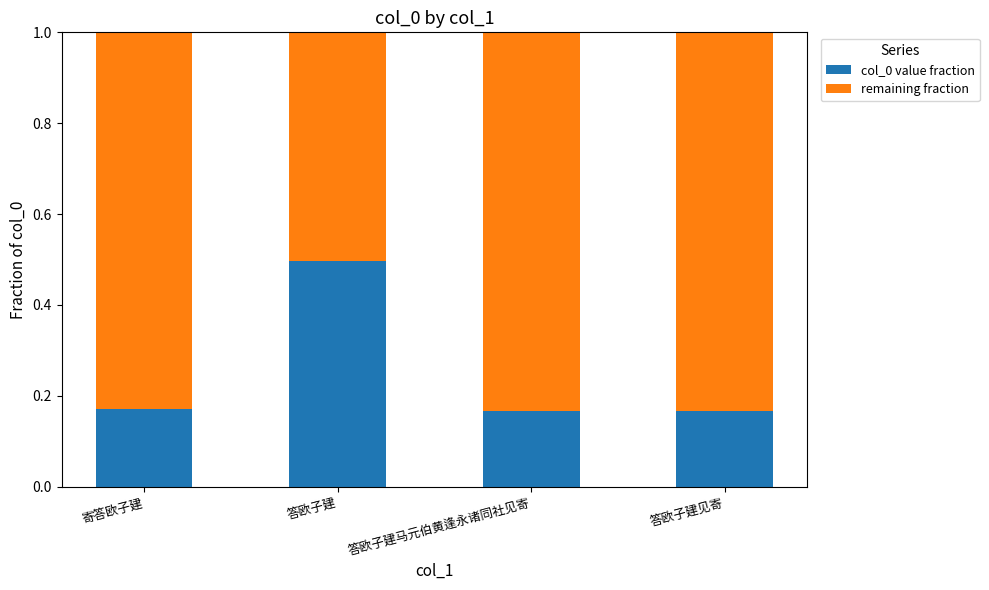

What is the difference between the maximum and minimum values in the col_0 value fraction series?

0.3